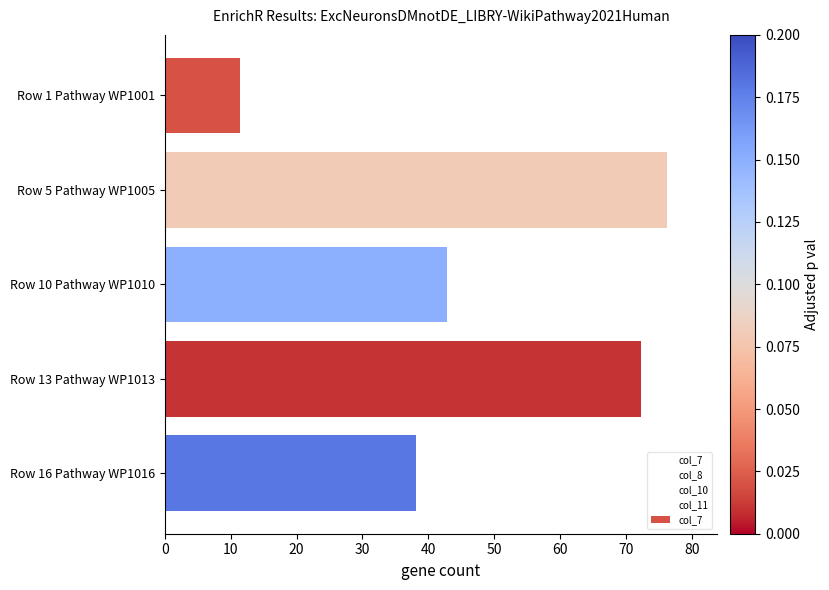

What is the change in value from Row 13 Pathway WP1013 to Row 16 Pathway WP1016?

-34.1